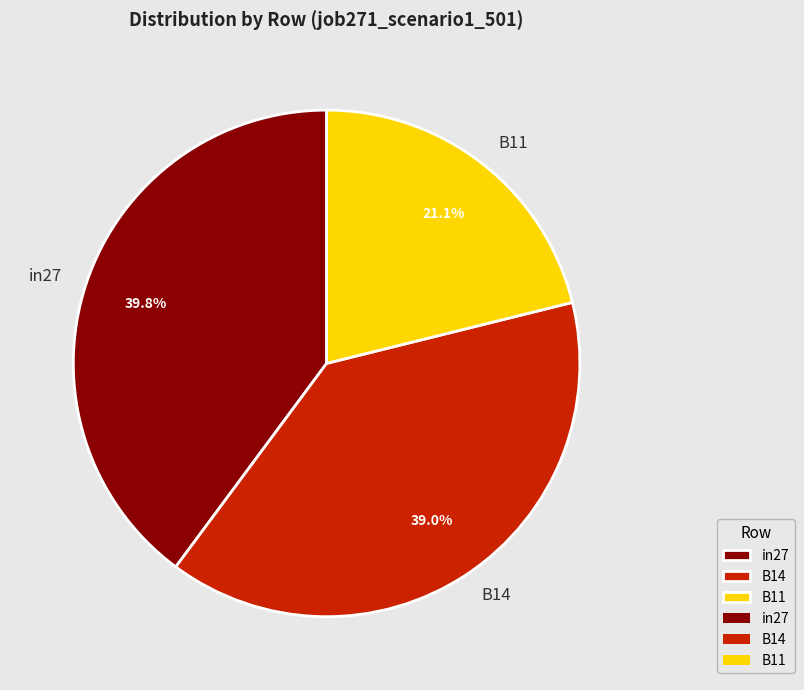

Which has a higher value, B14 or B11?

B14